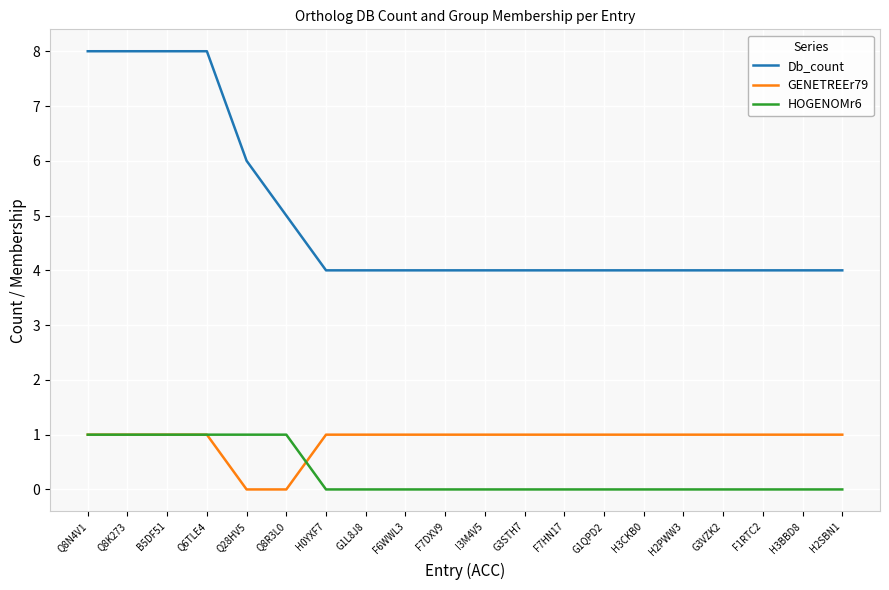

Reading left to right, extract all data points from this chart.

Db_count: 8	8	8	8	6	5	4	4	4	4	4	4	4	4	4	4	4	4	4	4
GENETREEr79: 1	1	1	1	0	0	1	1	1	1	1	1	1	1	1	1	1	1	1	1
HOGENOMr6: 1	1	1	1	1	1	0	0	0	0	0	0	0	0	0	0	0	0	0	0